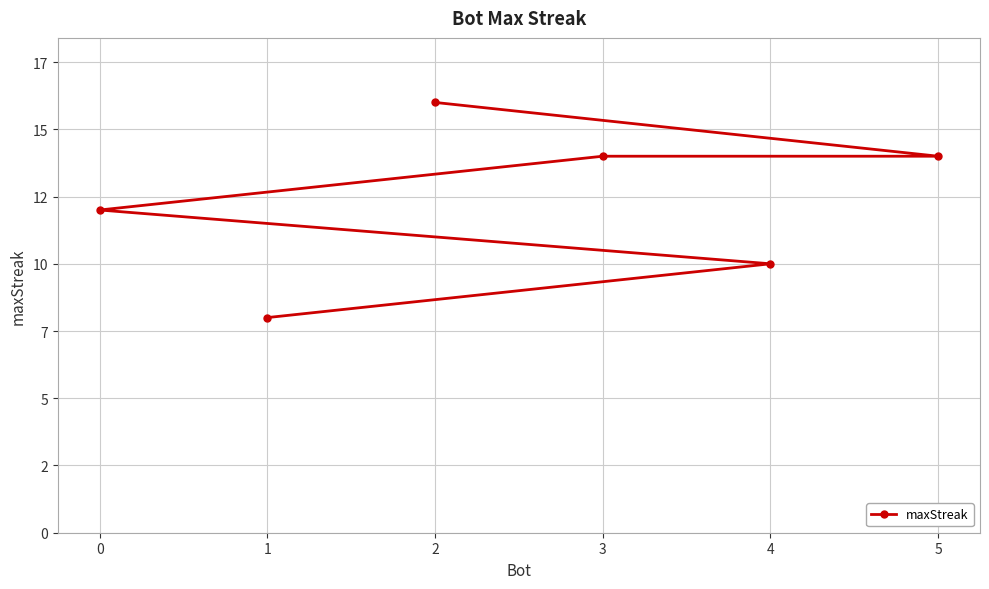

What is the change in value from 0 to 4?

-2